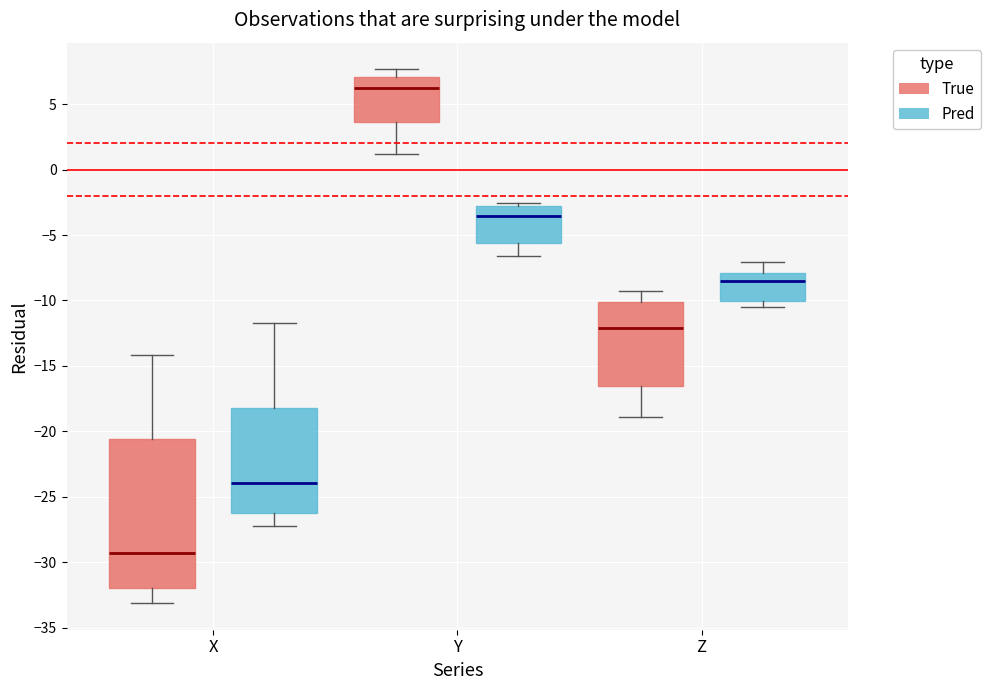

Reading left to right, read every box against the y-axis: the position of its median line, the range the box covers, and the ends of its whiskers. The values are not printed on the chart, so give them approximately, as read against the axis.

X (True): median -29.5, box -32.0 to -20.5, whiskers -33.0 to -14.0
X (Pred): median -24.0, box -26.0 to -18.0, whiskers -27.5 to -11.5
Y (True): median 6.0, box 3.5 to 7.0, whiskers 1.0 to 7.5
Y (Pred): median -3.5, box -5.5 to -3.0, whiskers -6.5 to -2.5
Z (True): median -12.0, box -16.5 to -10.0, whiskers -19.0 to -9.5
Z (Pred): median -8.5, box -10.0 to -8.0, whiskers -10.5 to -7.0